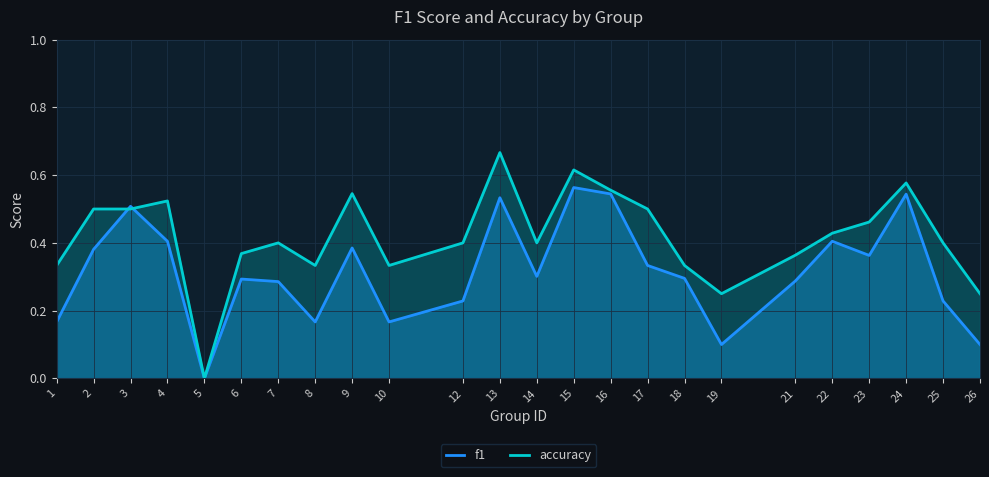

Rank the series by their average value, from lowest to highest.

f1, accuracy